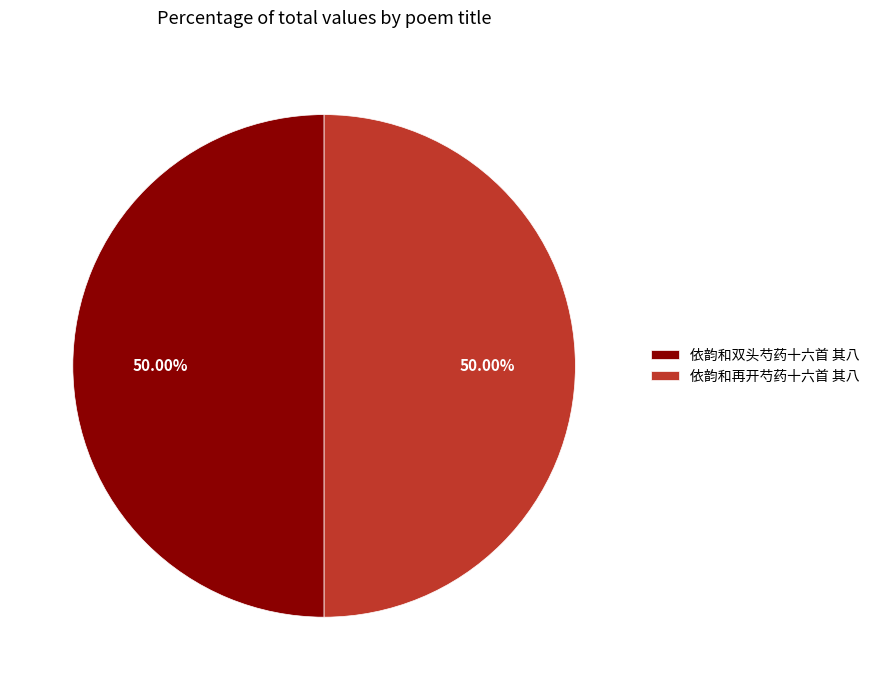

Count the number of slices in the pie.

2